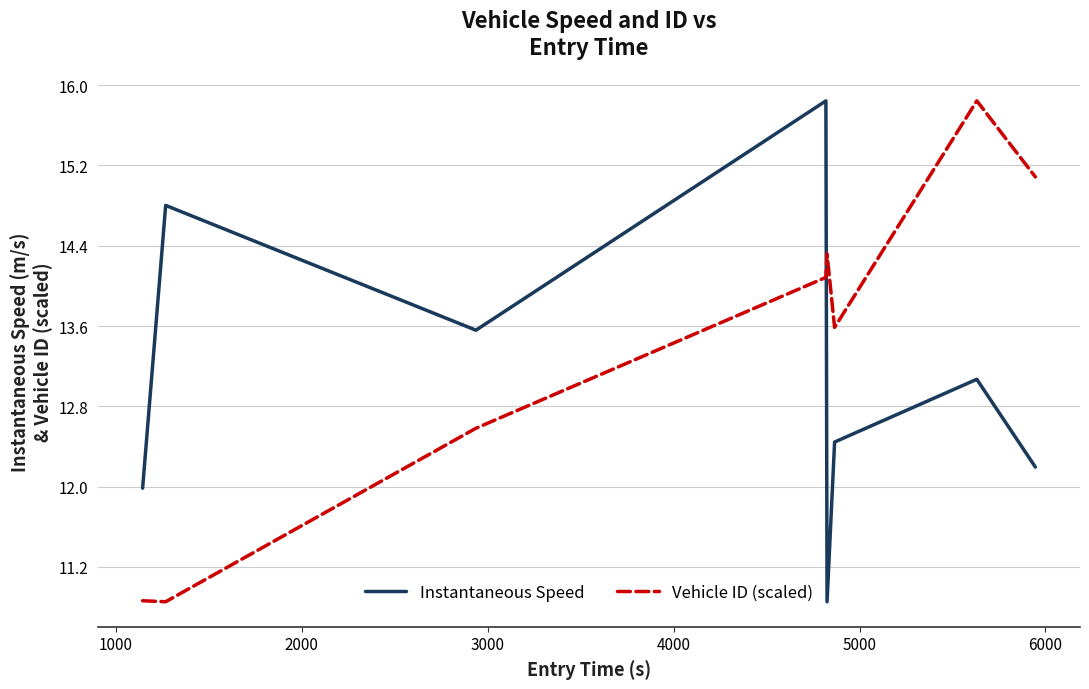

Is this an area chart (filled region under the line)?

No